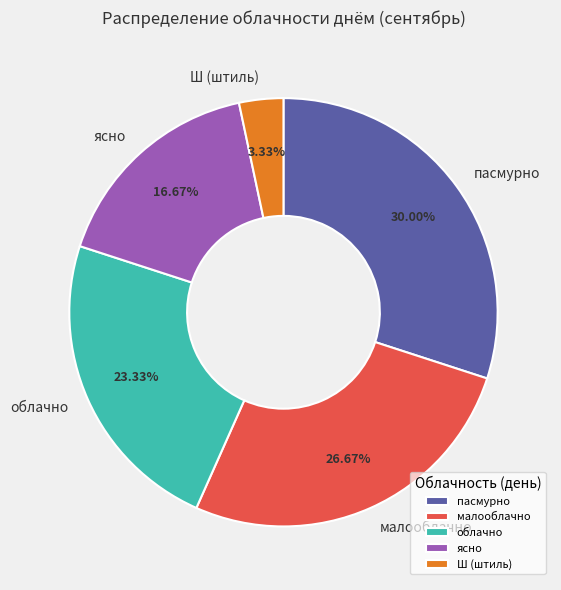

The пасмурно slice represents 24% of the pie. True or false?

False